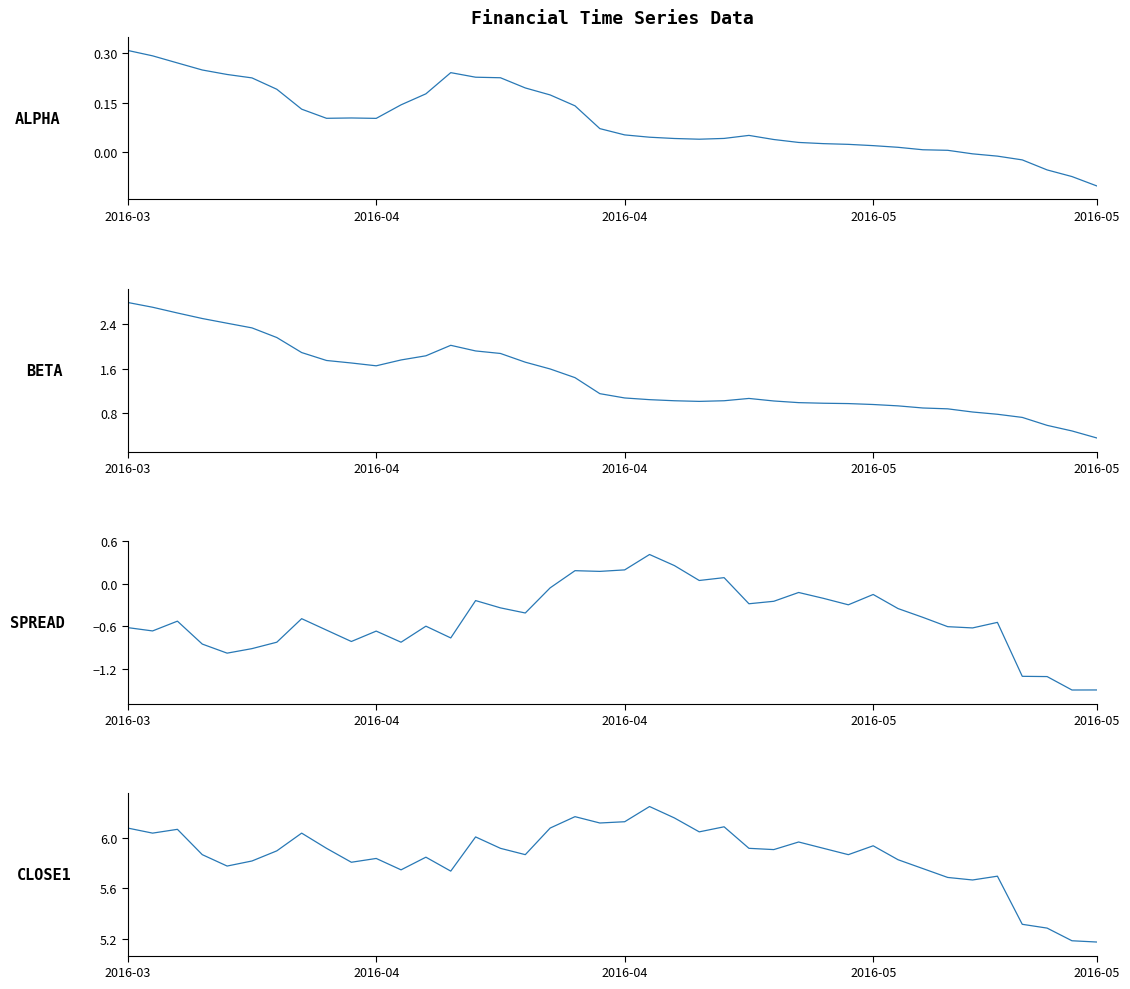

At which label is close1 closest to 5?

2016-05